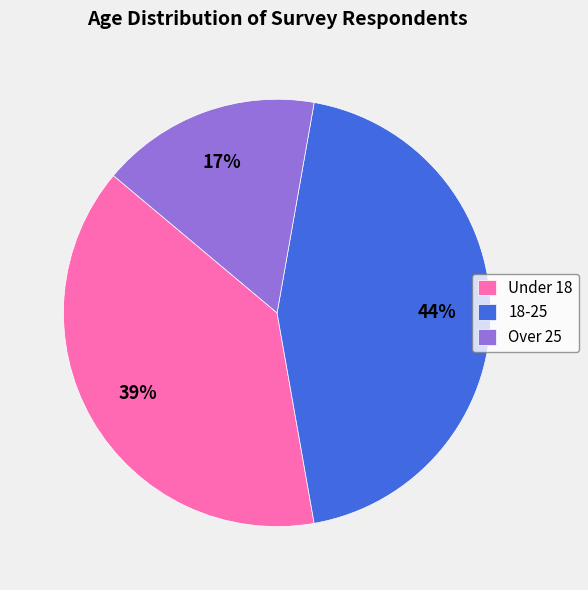

Combined, do Under 18 and 18-25 account for over 50%?

Yes